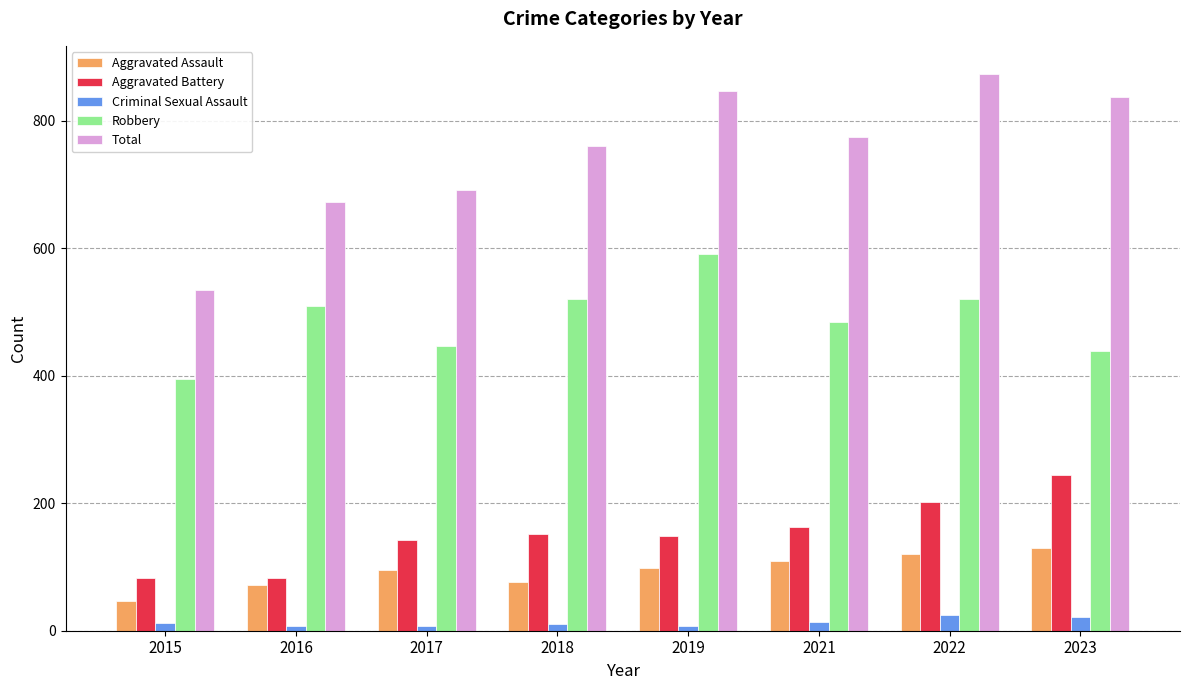

What is the total value across all series at 2022?

1742